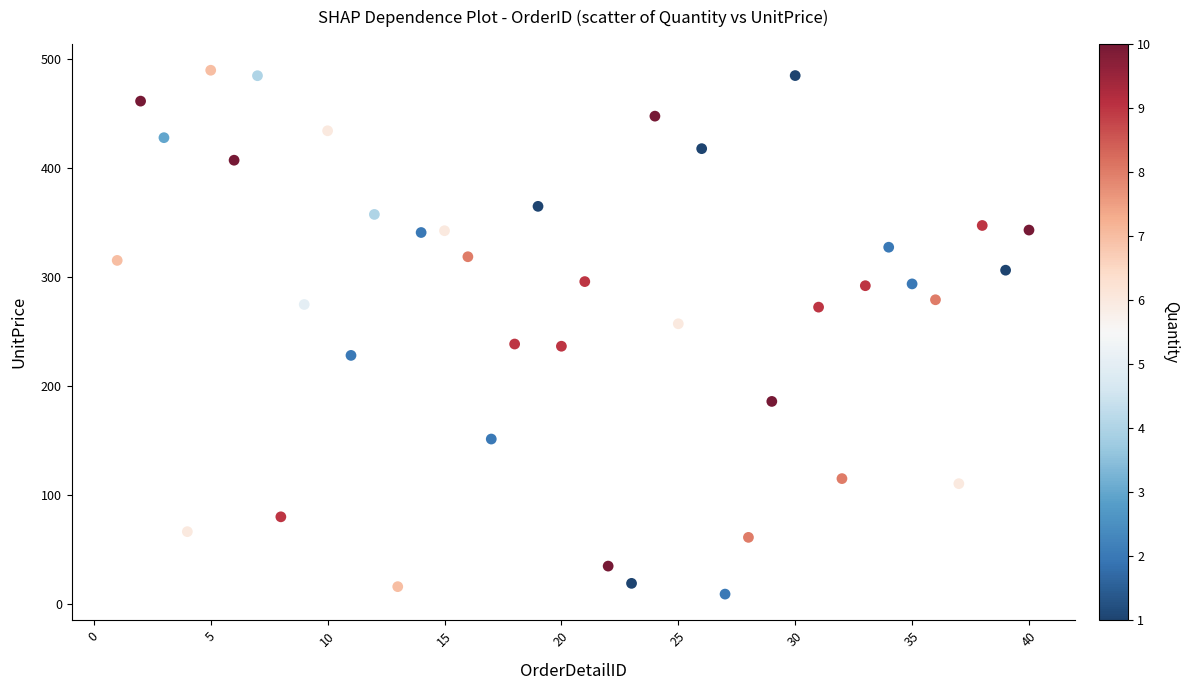

What is the range of X values (max minus min)?

39.0